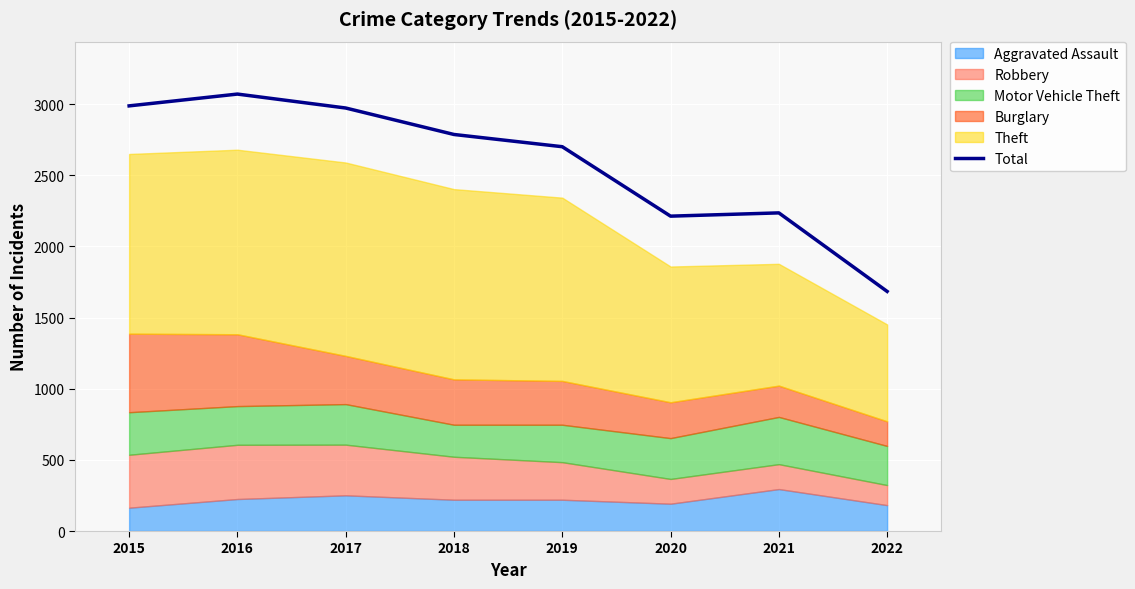

Reading left to right, what are all the values shown in this chart?

2015=2988	2016=3071	2017=2973	2018=2787	2019=2701	2020=2213	2021=2236	2022=1684